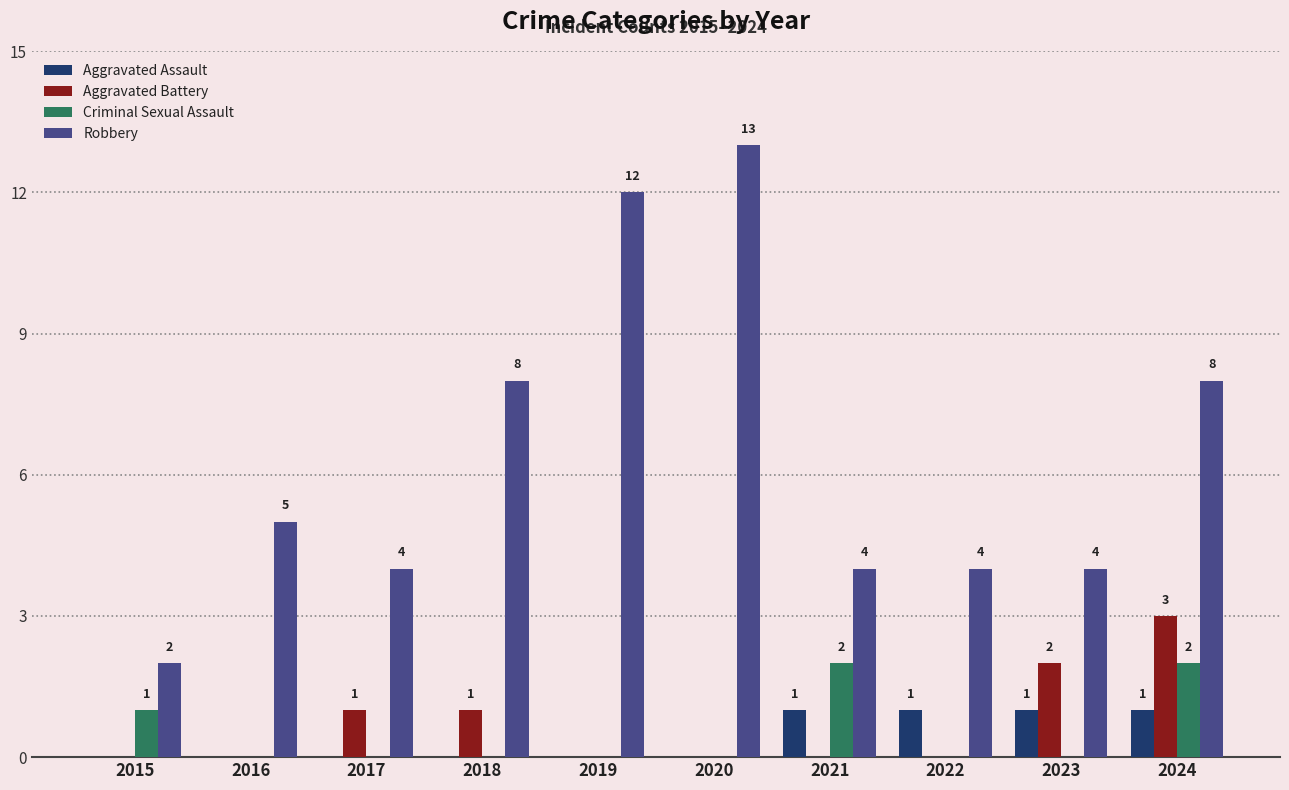

At which label is Criminal Sexual Assault closest to 1?

2015